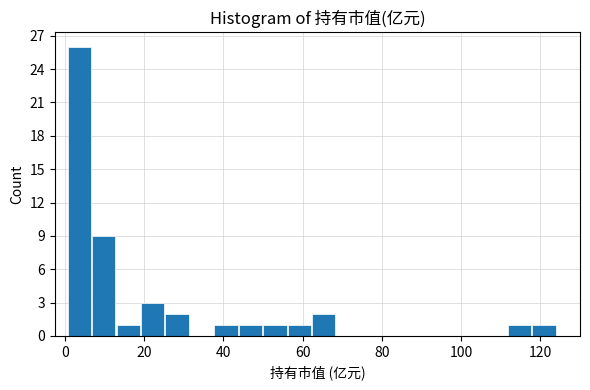

Around what value on the x-axis is the tallest bar? Give the approximate position of its centre, as read against the axis.

4